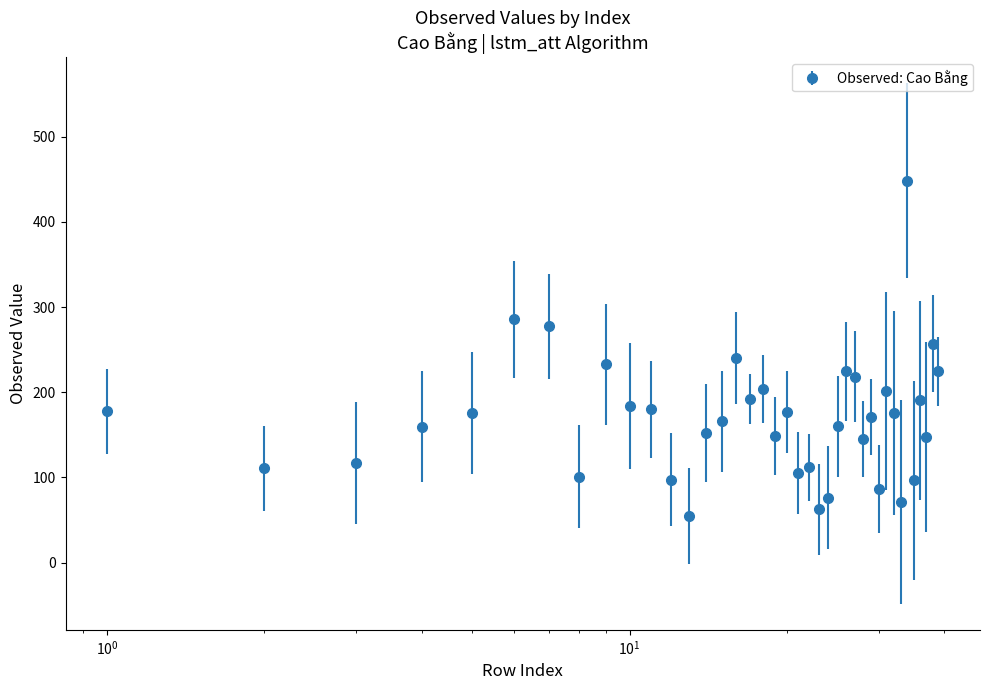

What is the value of the 19th point from the left?

203.7